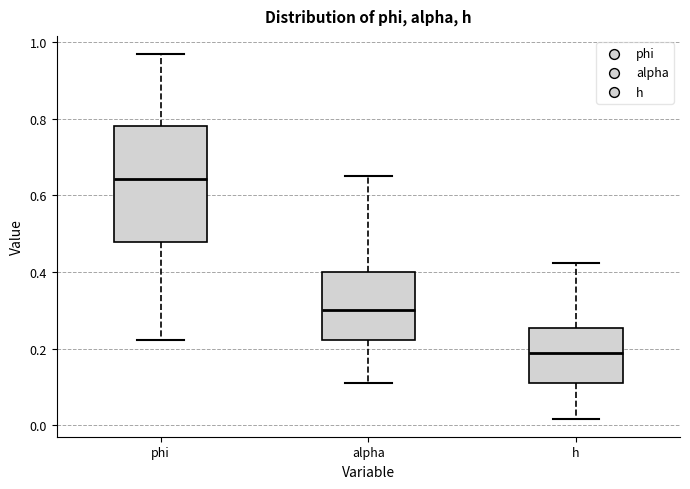

Comparing the boxes themselves (not the whiskers), which one is the tallest?

phi